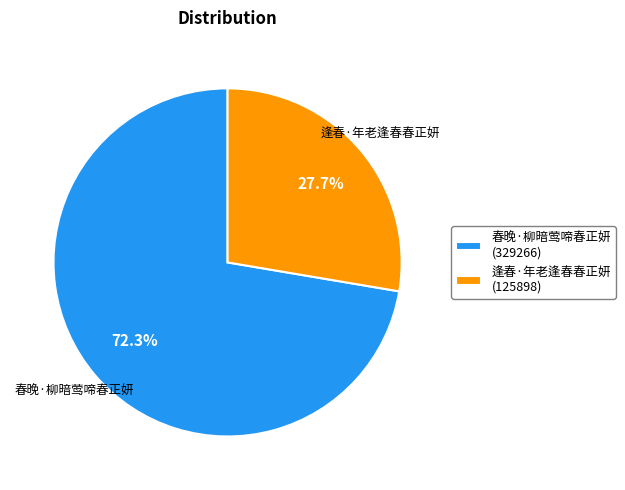

What is the ratio of the value at 春晚·柳暗莺啼春正妍 to the value at 逢春·年老逢春春正妍?

2.6